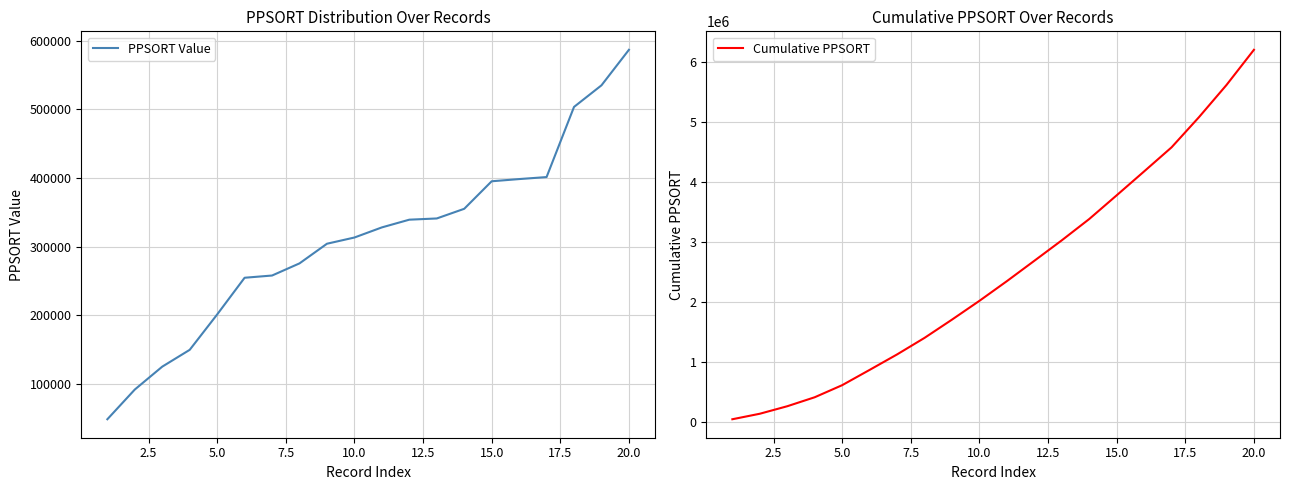

Count the number of data series in this chart.

2